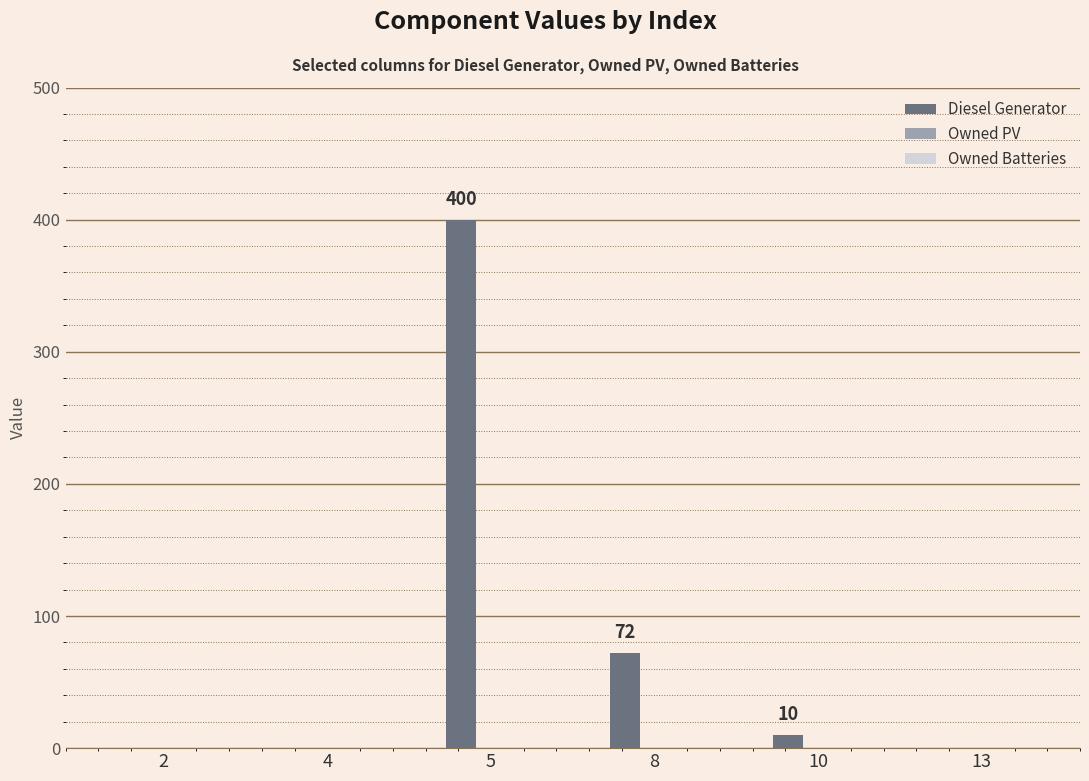

The value at 13 is 236. True or false?

False